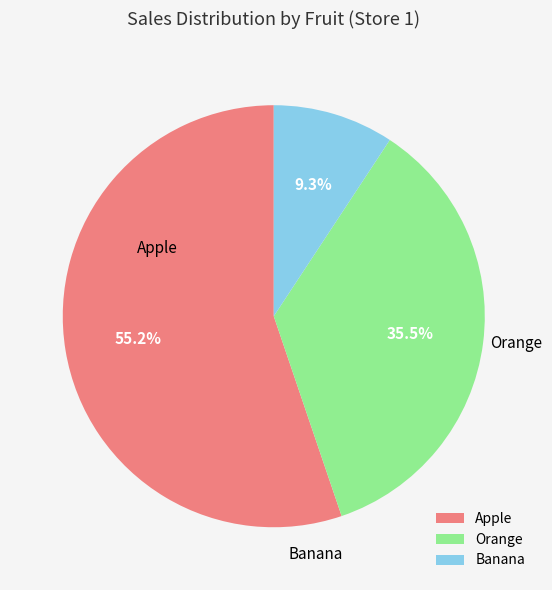

What percentage is the Banana slice, to the nearest percent?

9%